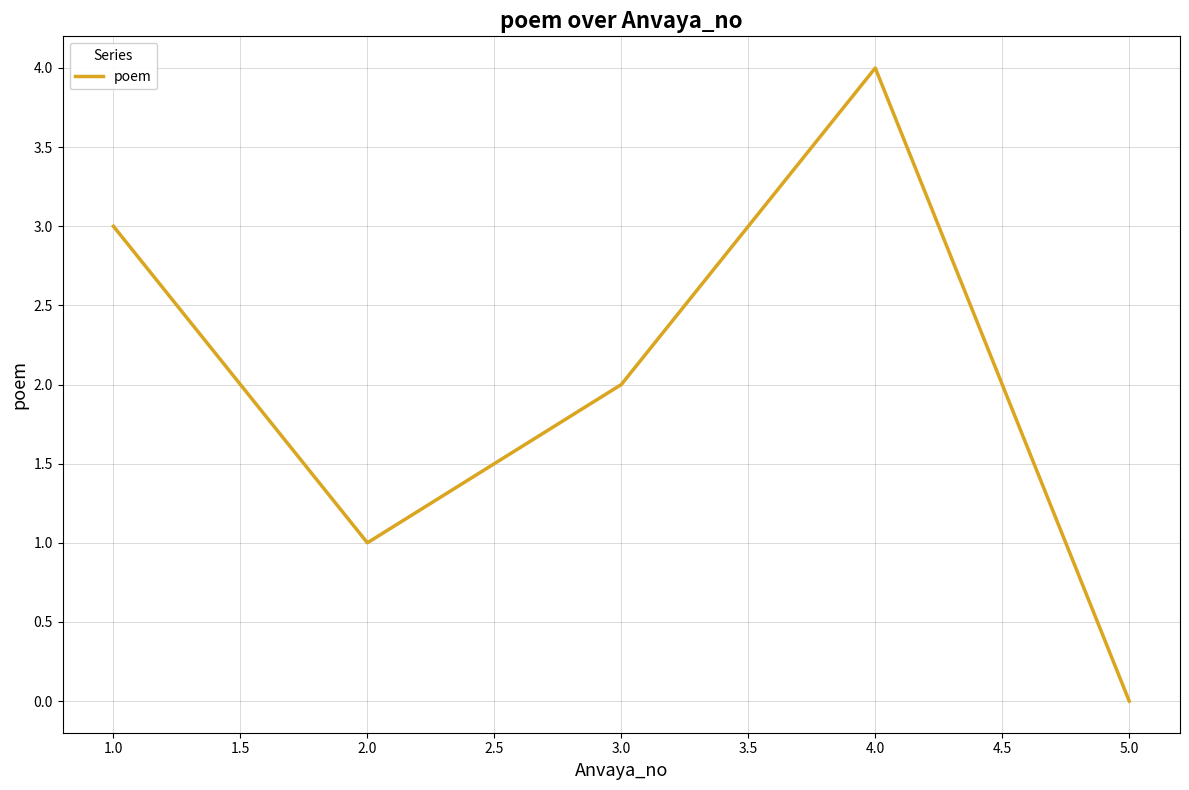

Does the chart have visible grid lines?

Yes